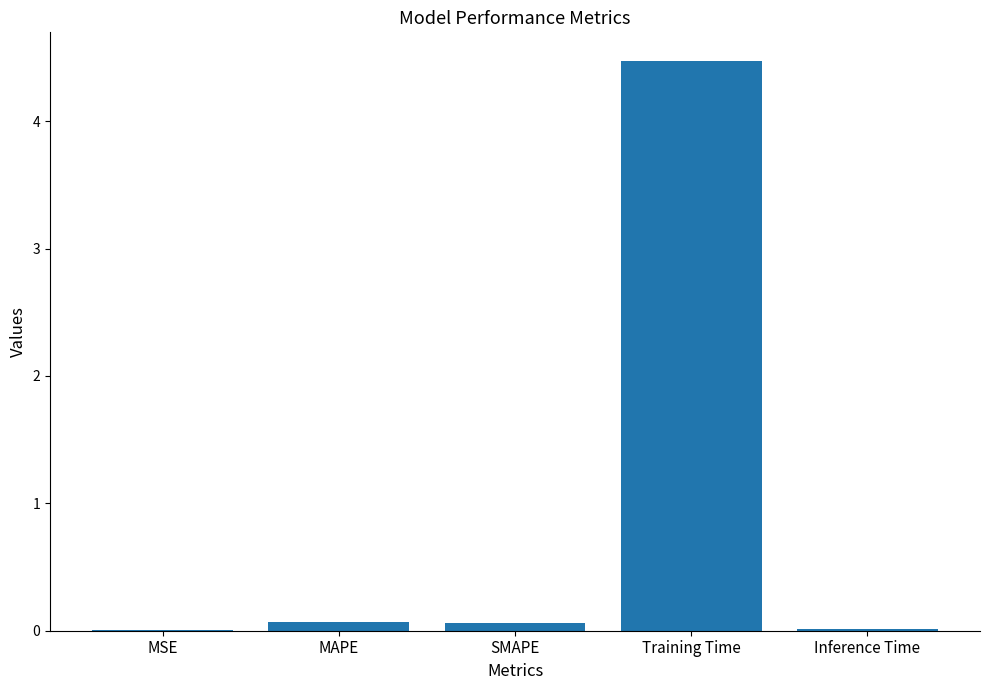

The chart shows a value of 0.0 at MSE. True or false?

True